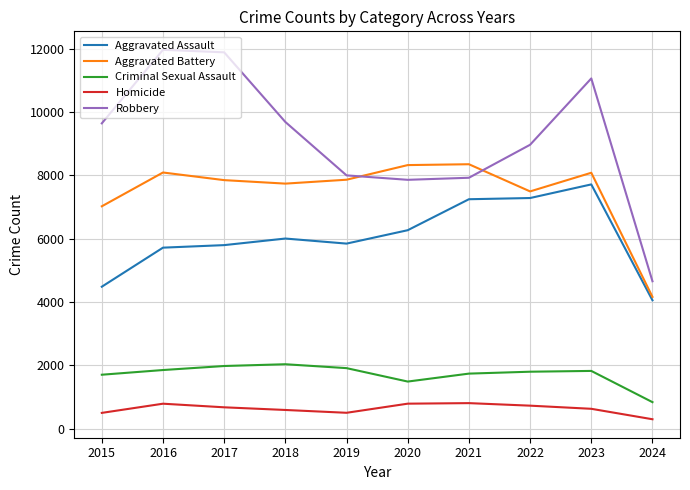

Which series ends up on top after the final intersection of Robbery and Aggravated Battery?

Robbery